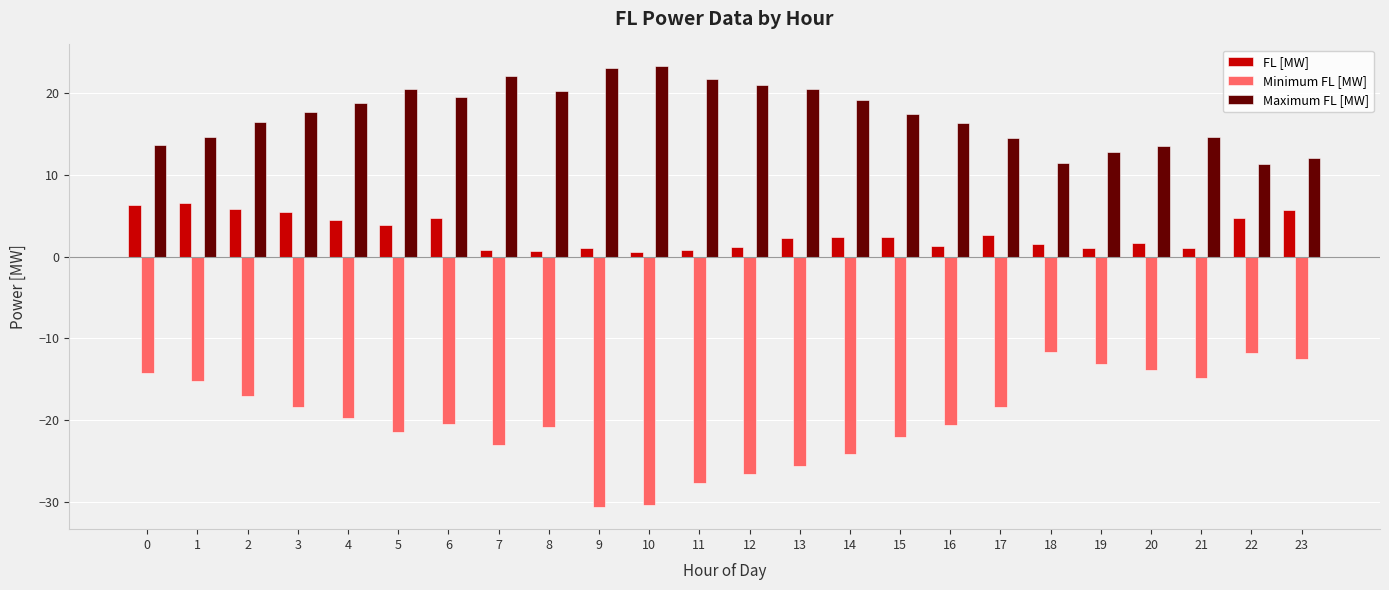

What is the value of the FL [MW] bar at the 12th from the left?

0.8